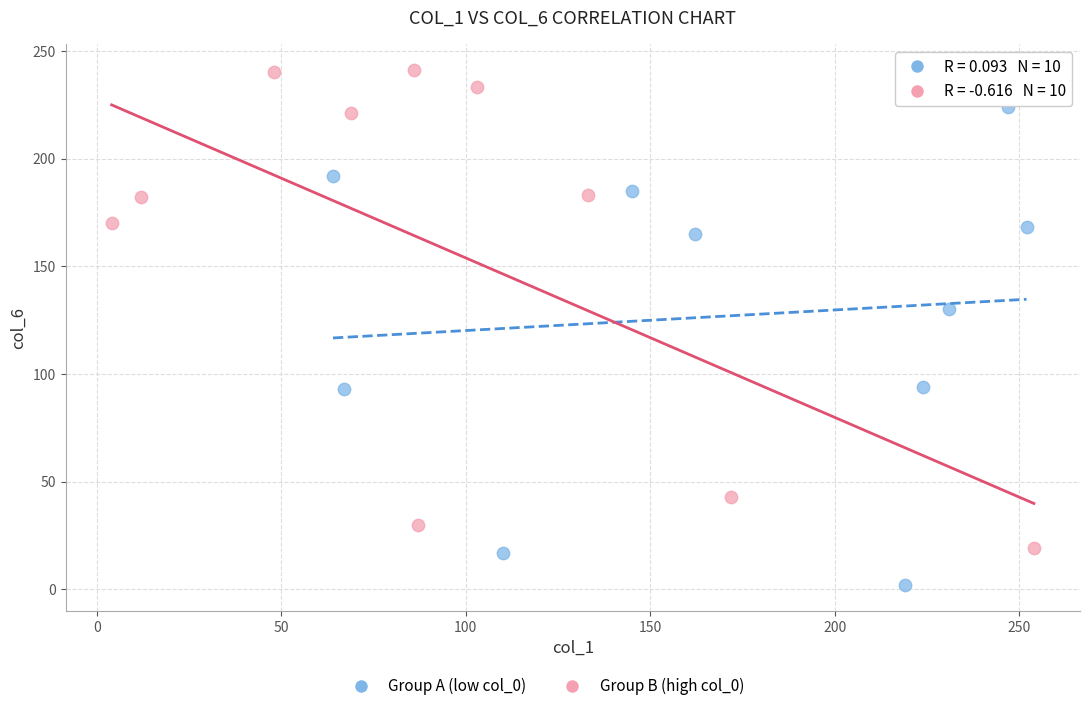

Which series contains the lowest Y value?

Group A (low col_0)